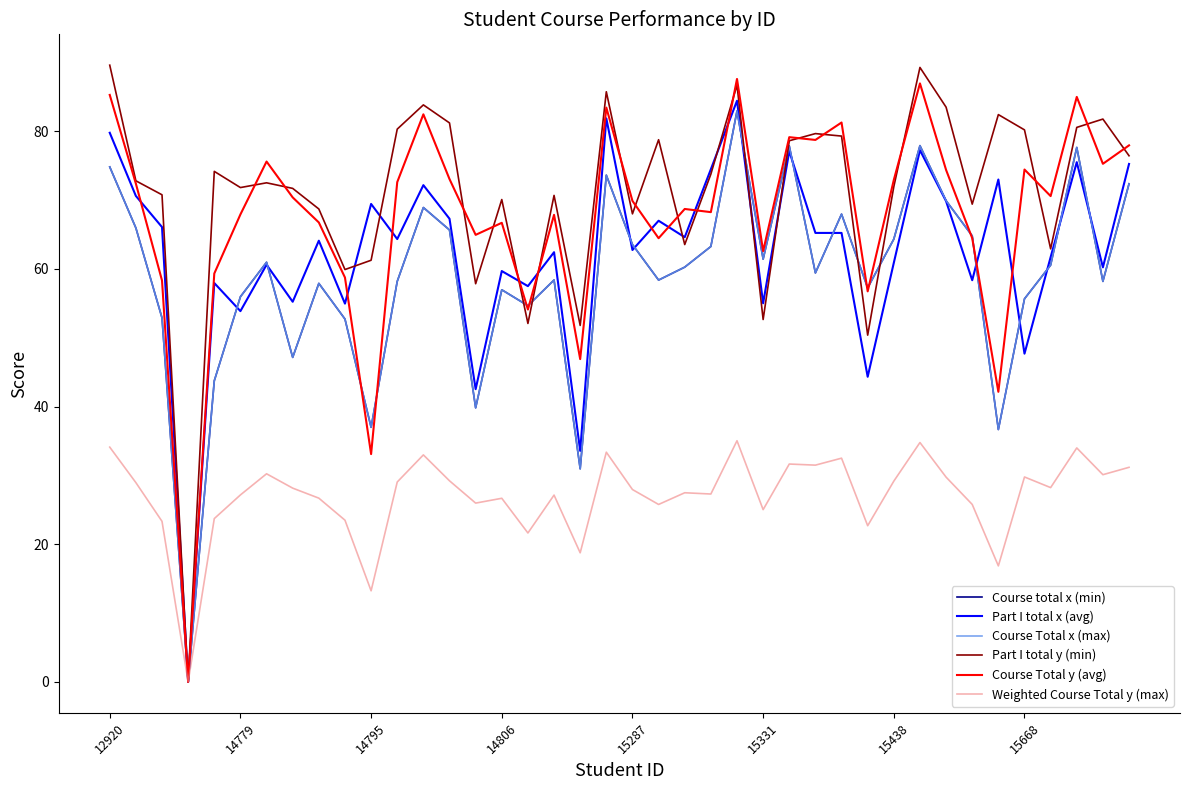

How many lines are shown in the chart?

6